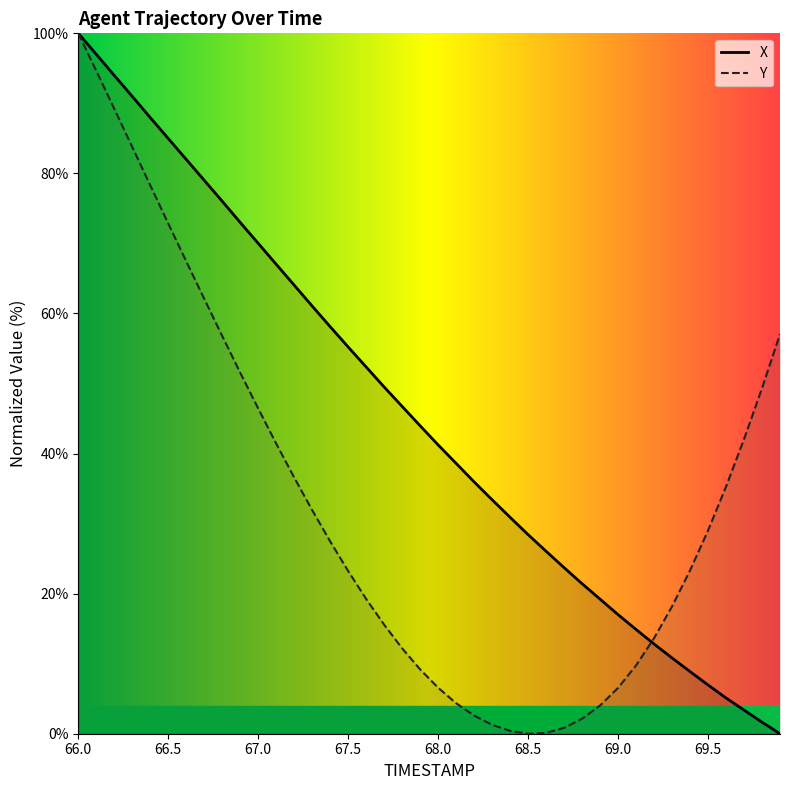

What is the spread (max minus min) of values at 69.4?

14.4